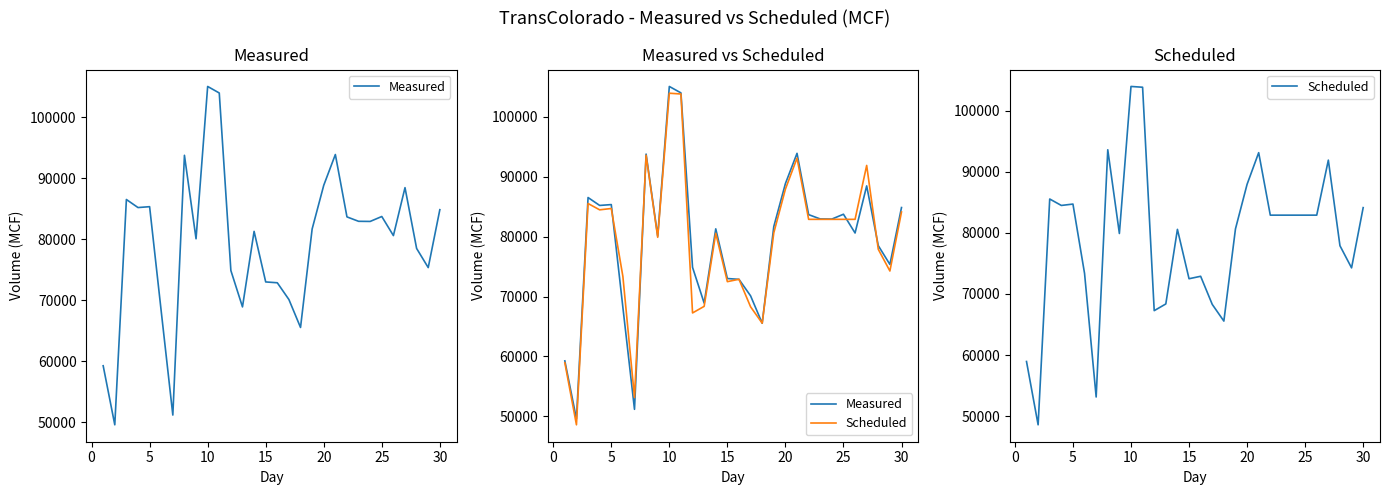

Which series ends up on top after the final intersection of Measured and Scheduled?

Measured